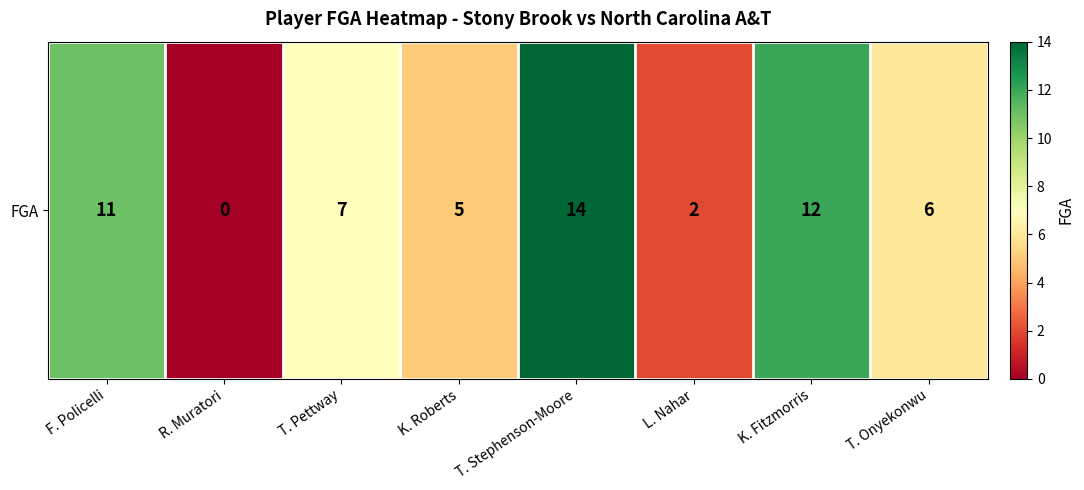

Rank the categories by value from lowest to highest.

R. Muratori, L. Nahar, K. Roberts, T. Onyekonwu, T. Pettway, F. Policelli, K. Fitzmorris, T. Stephenson-Moore